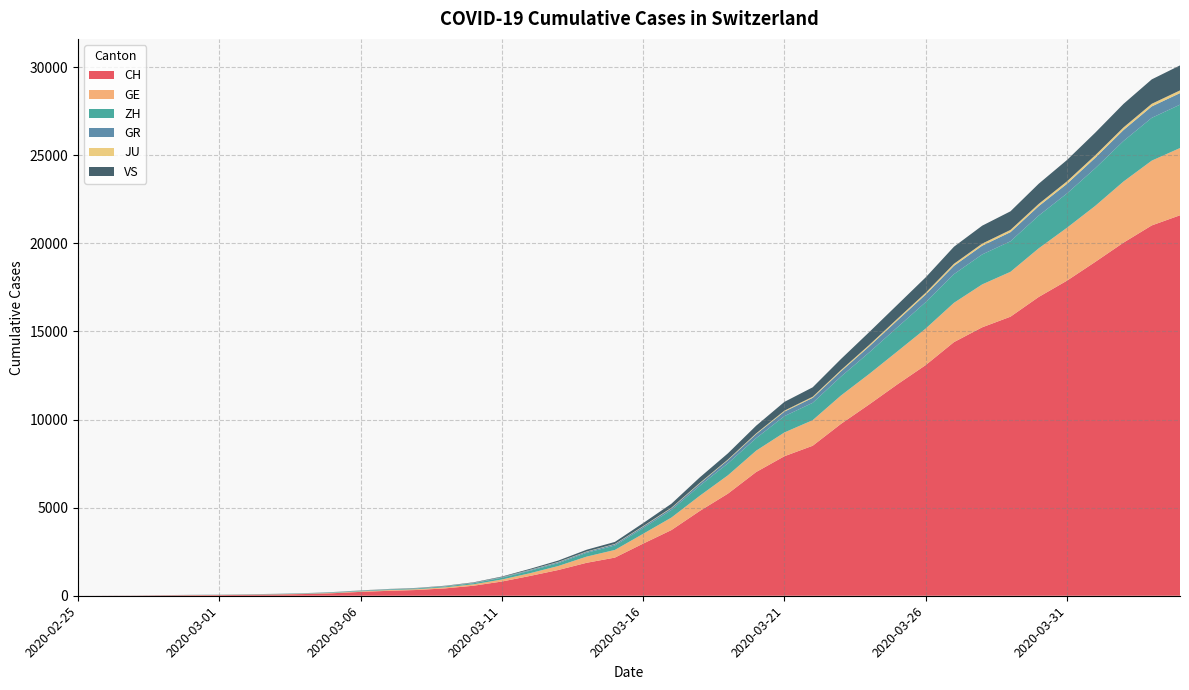

Reading right to left, extract all data points from this chart.

CH: 2020-04-04=21593	2020-04-03=21017	2020-04-02=20040	2020-04-01=18946	2020-03-31=17882	2020-03-30=16957	2020-03-29=15837	2020-03-28=15235	2020-03-27=14394	2020-03-26=13091	2020-03-25=12000	2020-03-24=10858	2020-03-23=9752	2020-03-22=8512	2020-03-21=7918	2020-03-20=7022	2020-03-19=5794	2020-03-18=4807	2020-03-17=3727	2020-03-16=2959	2020-03-15=2165	2020-03-14=1870	2020-03-13=1463	2020-03-12=1125	2020-03-11=807	2020-03-10=570	2020-03-09=419	2020-03-08=327	2020-03-07=280	2020-03-06=219	2020-03-05=142	2020-03-04=97	2020-03-03=69	2020-03-02=50	2020-03-01=36	2020-02-29=30	2020-02-28=20	2020-02-27=8	2020-02-26=4	2020-02-25=0
GE: 2020-04-04=3816	2020-04-03=3678	2020-04-02=3469	2020-04-01=3180	2020-03-31=3003	2020-03-30=2761	2020-03-29=2547	2020-03-28=2436	2020-03-27=2231	2020-03-26=2073	2020-03-25=1870	2020-03-24=1729	2020-03-23=1611	2020-03-22=1453	2020-03-21=1350	2020-03-20=1212	2020-03-19=1041	2020-03-18=863	2020-03-17=710	2020-03-16=556	2020-03-15=435	2020-03-14=351	2020-03-13=227	2020-03-12=155	2020-03-11=114	2020-03-10=80	2020-03-09=60	2020-03-08=45	2020-03-07=43	2020-03-06=30	2020-03-05=20	2020-03-04=16	2020-03-03=14	2020-03-02=11	2020-03-01=10	2020-02-29=9	2020-02-28=5	2020-02-27=1	2020-02-26=1	2020-02-25=0
ZH: 2020-04-04=2461	2020-04-03=2428	2020-04-02=2300	2020-04-01=2136	2020-03-31=1947	2020-03-30=1859	2020-03-29=1733	2020-03-28=1701	2020-03-27=1627	2020-03-26=1500	2020-03-25=1368	2020-03-24=1221	2020-03-23=1073	2020-03-22=984	2020-03-21=925	2020-03-20=711	2020-03-19=679	2020-03-18=568	2020-03-17=429	2020-03-16=326	2020-03-15=250	2020-03-14=218	2020-03-13=163	2020-03-12=140	2020-03-11=101	2020-03-10=62	2020-03-09=49	2020-03-08=40	2020-03-07=34	2020-03-06=29	2020-03-05=23	2020-03-04=15	2020-03-03=13	2020-03-02=10	2020-03-01=7	2020-02-29=6	2020-02-28=2	2020-02-27=2	2020-02-26=0	2020-02-25=0
GR: 2020-04-04=657	2020-04-03=649	2020-04-02=622	2020-04-01=592	2020-03-31=547	2020-03-30=535	2020-03-29=519	2020-03-28=495	2020-03-27=474	2020-03-26=433	2020-03-25=393	2020-03-24=343	2020-03-23=300	2020-03-22=284	2020-03-21=258	2020-03-20=226	2020-03-19=182	2020-03-18=128	2020-03-17=101	2020-03-16=84	2020-03-15=71	2020-03-14=56	2020-03-13=53	2020-03-12=43	2020-03-11=31	2020-03-10=22	2020-03-09=18	2020-03-08=18	2020-03-07=17	2020-03-06=16	2020-03-05=14	2020-03-04=12	2020-03-03=9	2020-03-02=9	2020-03-01=6	2020-02-29=6	2020-02-28=6	2020-02-27=2	2020-02-26=2	2020-02-25=0
JU: 2020-04-04=154	2020-04-03=149	2020-04-02=149	2020-04-01=145	2020-03-31=140	2020-03-30=128	2020-03-29=127	2020-03-28=119	2020-03-27=114	2020-03-26=100	2020-03-25=92	2020-03-24=82	2020-03-23=69	2020-03-22=61	2020-03-21=54	2020-03-20=44	2020-03-19=36	2020-03-18=32	2020-03-17=29	2020-03-16=25	2020-03-15=19	2020-03-14=18	2020-03-13=17	2020-03-12=12	2020-03-11=7	2020-03-10=7	2020-03-09=7	2020-03-08=5	2020-03-07=5	2020-03-06=4	2020-03-05=4	2020-03-04=2	2020-03-03=2	2020-03-02=1	2020-03-01=1	2020-02-29=1	2020-02-28=1	2020-02-27=1	2020-02-26=0	2020-02-25=0
VS: 2020-04-04=1418	2020-04-03=1385	2020-04-02=1334	2020-04-01=1282	2020-03-31=1211	2020-03-30=1144	2020-03-29=1055	2020-03-28=1017	2020-03-27=968	2020-03-26=874	2020-03-25=793	2020-03-24=728	2020-03-23=628	2020-03-22=535	2020-03-21=498	2020-03-20=436	2020-03-19=349	2020-03-18=312	2020-03-17=225	2020-03-16=172	2020-03-15=115	2020-03-14=98	2020-03-13=76	2020-03-12=53	2020-03-11=30	2020-03-10=22	2020-03-09=17	2020-03-08=12	2020-03-07=7	2020-03-06=6	2020-03-05=5	2020-03-04=4	2020-03-03=3	2020-03-02=3	2020-03-01=2	2020-02-29=1	2020-02-28=1	2020-02-27=0	2020-02-26=0	2020-02-25=0